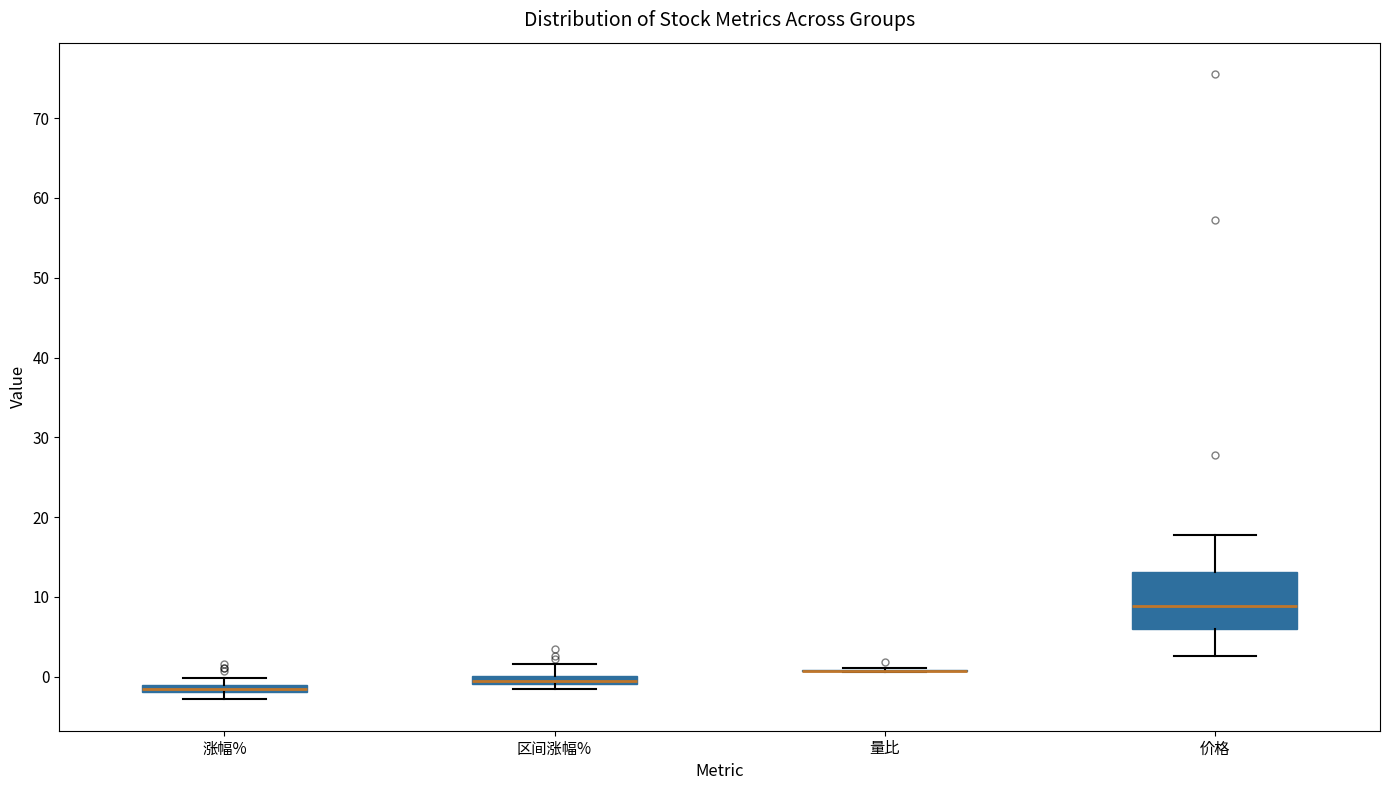

Comparing the boxes themselves (not the whiskers), which one is the tallest?

价格